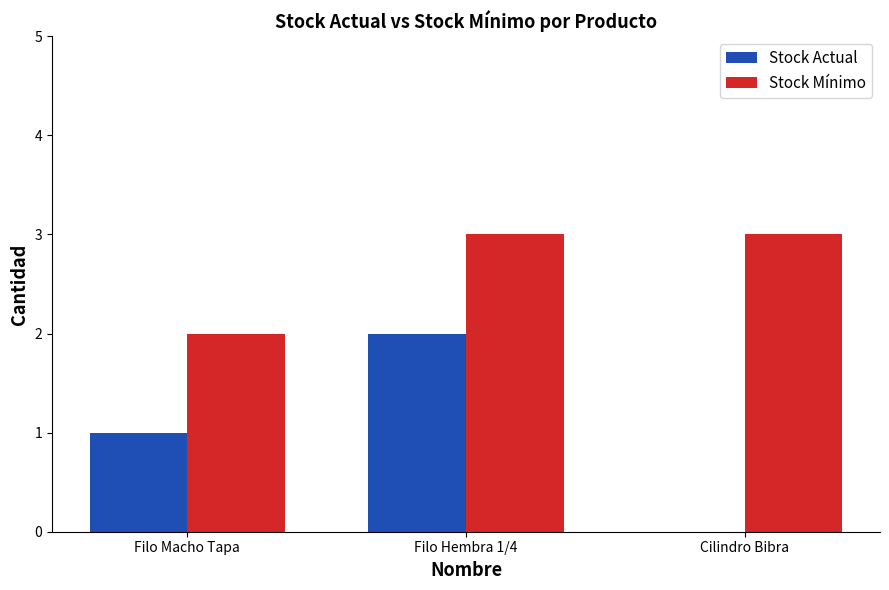

What is the sum of the Stock Mínimo values at Cilindro Bibra and Filo Macho Tapa?

5